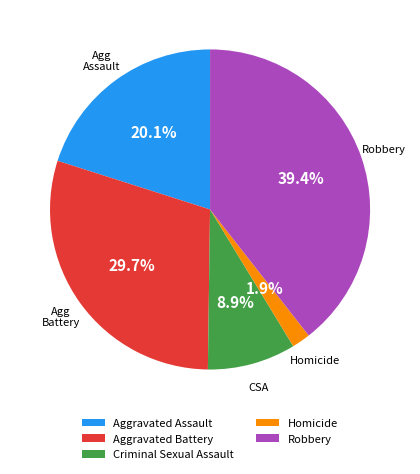

To the nearest percent, what percentage of the pie is Aggravated Assault?

20%